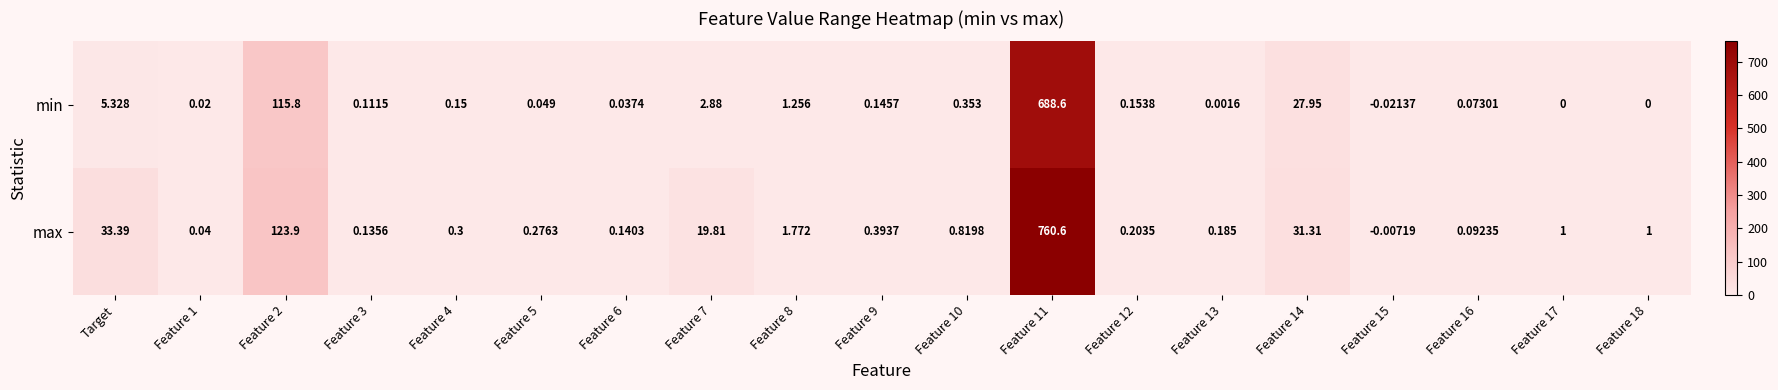

Which series has the largest range (max minus min)?

max